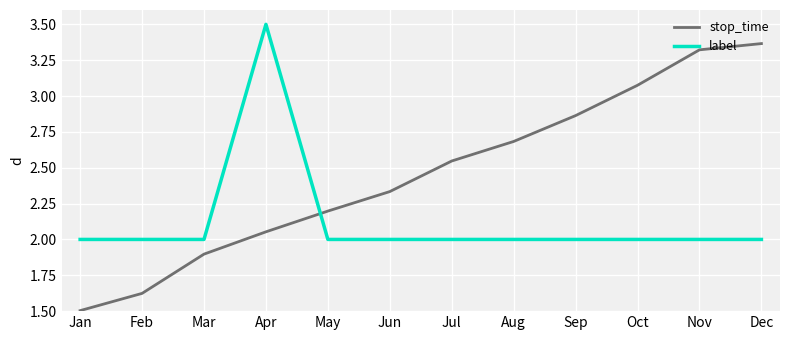

After their last crossing, which series has the higher values: stop_time or label?

stop_time